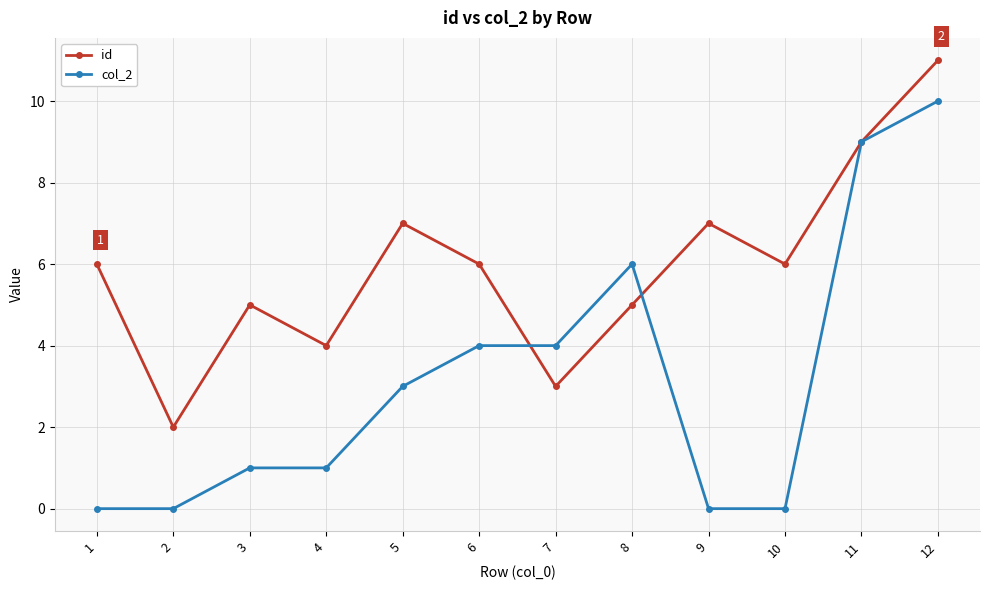

Where do id and col_2 first cross each other?

6 and 7